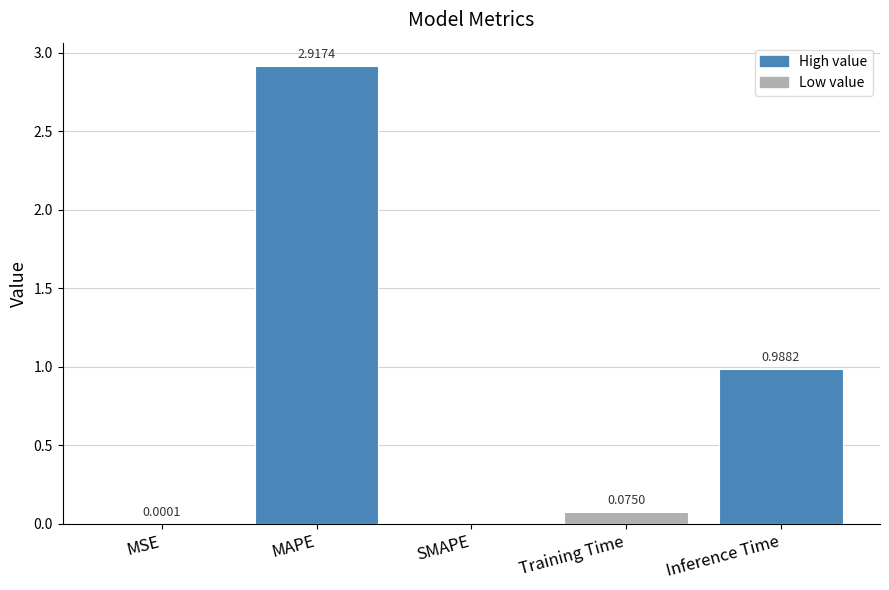

Where is the data nearest to the value 1?

Inference Time